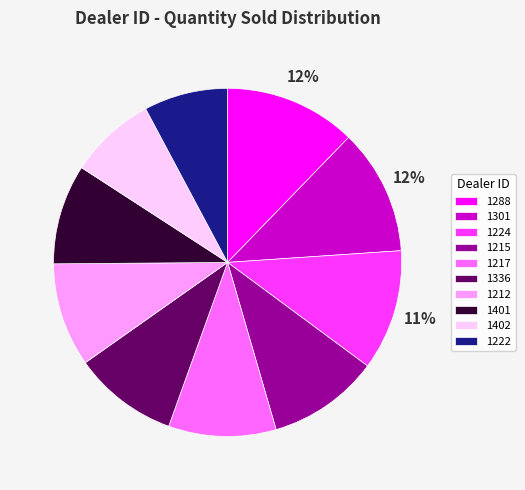

Is there any slice that represents more than half of the pie?

No